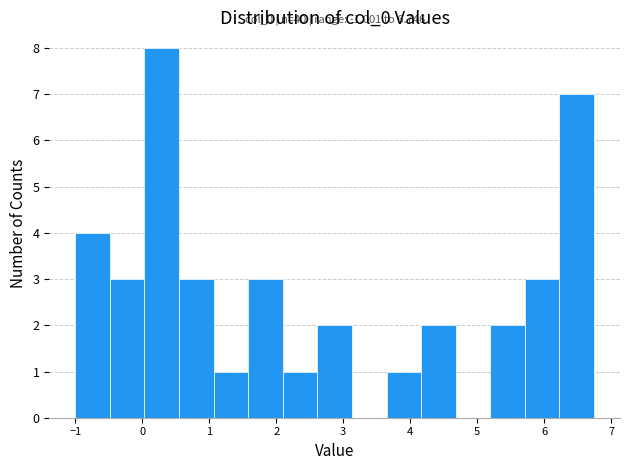

Which range on the x-axis has the tallest bar?

0.0 to 0.5